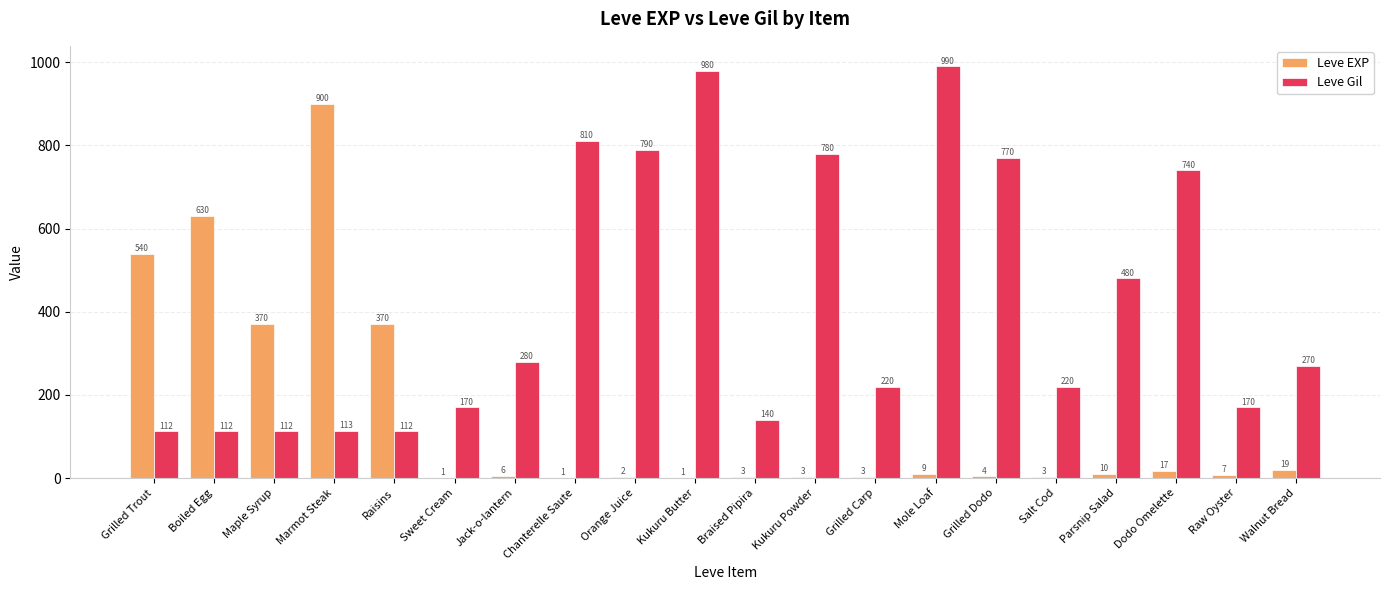

Where does the Leve EXP series first go above 7?

Grilled Trout